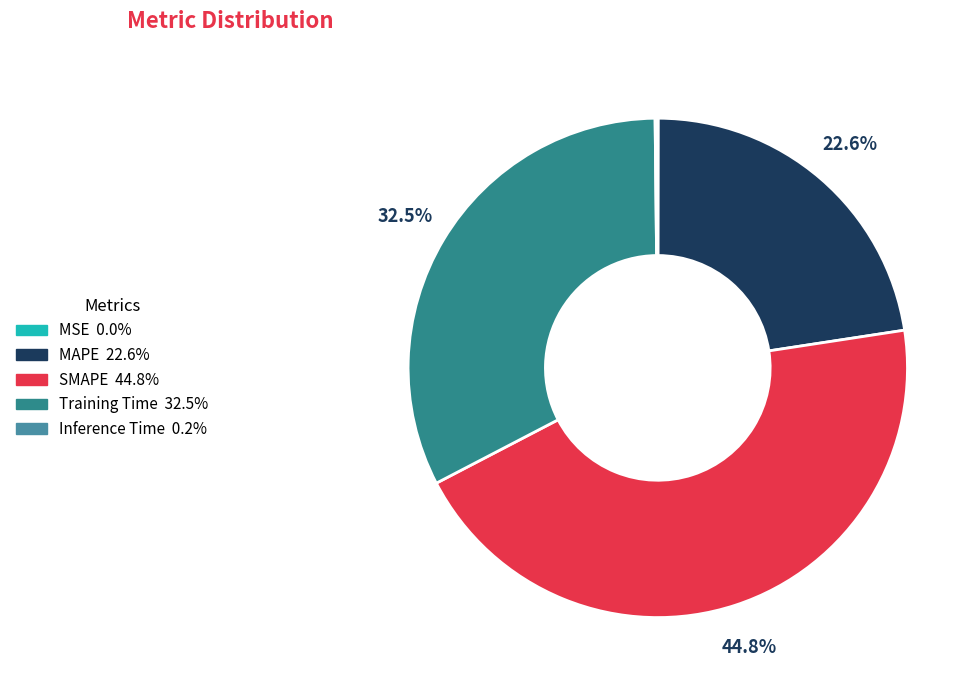

To the nearest percent, what portion does MAPE represent?

23%